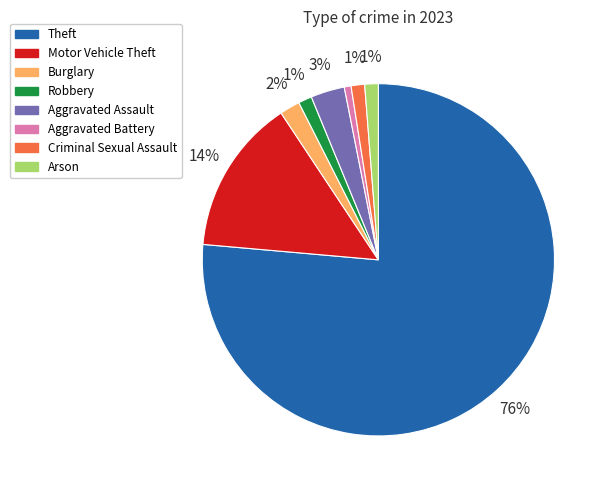

Is Criminal Sexual Assault the majority of the pie?

No